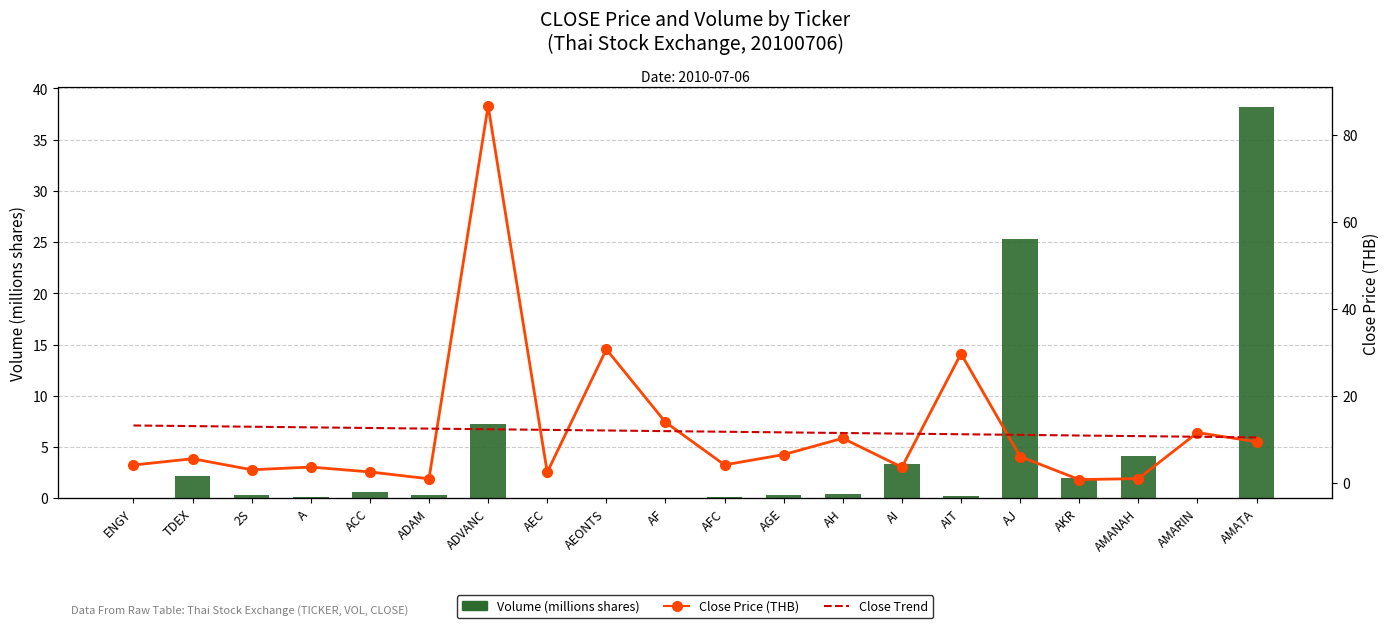

What is the average value of the Volume (millions shares) series?

4.2